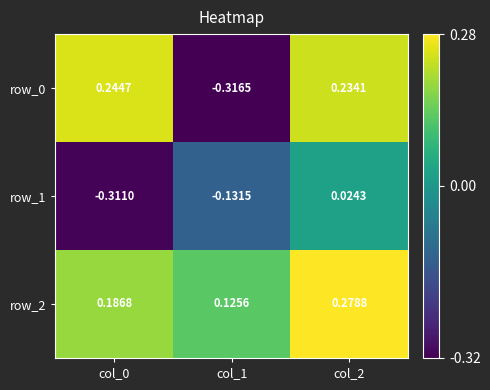

What is the difference between the row_0 values at col_2 and col_1?

0.6